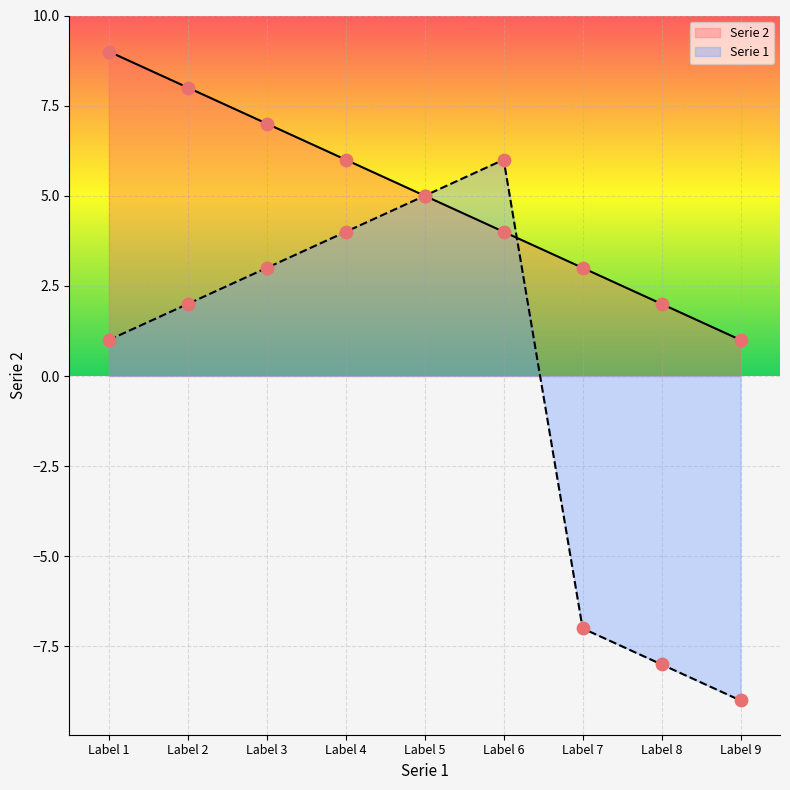

At which category is the sum across all series the highest?

Label 1